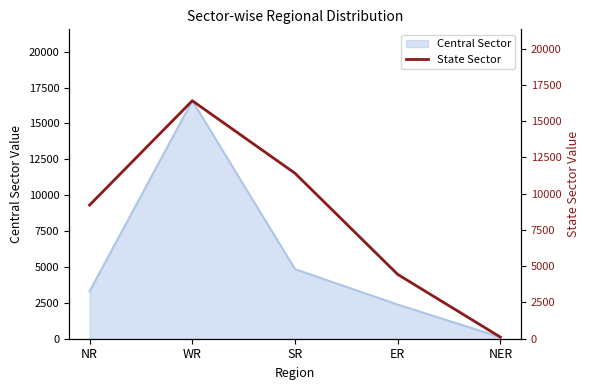

True or false: the data shows 4435 at ER.

True